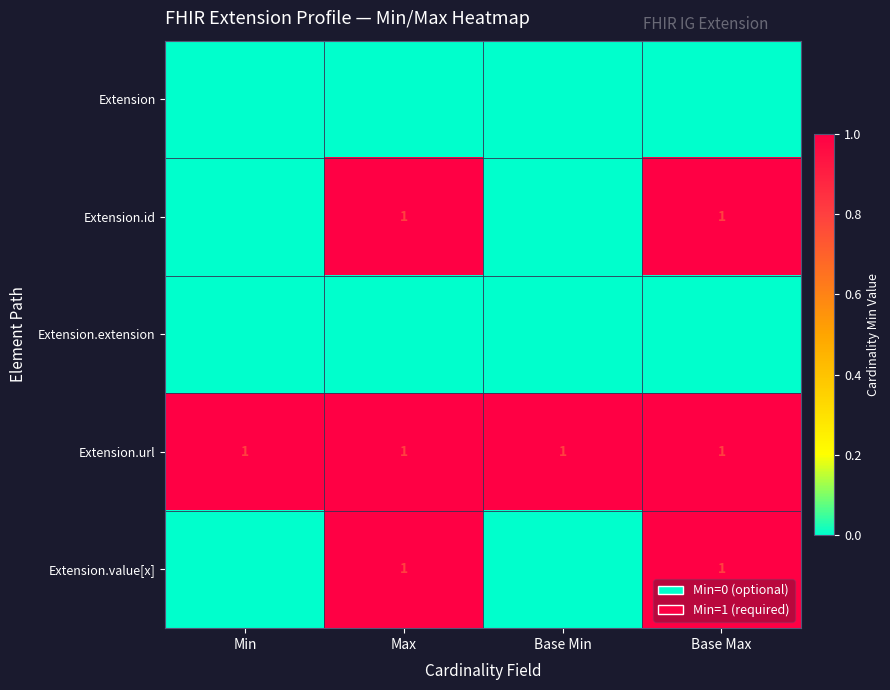

Is the value of Extension.extension at Base Max greater than the value of Extension.url at Min?

No